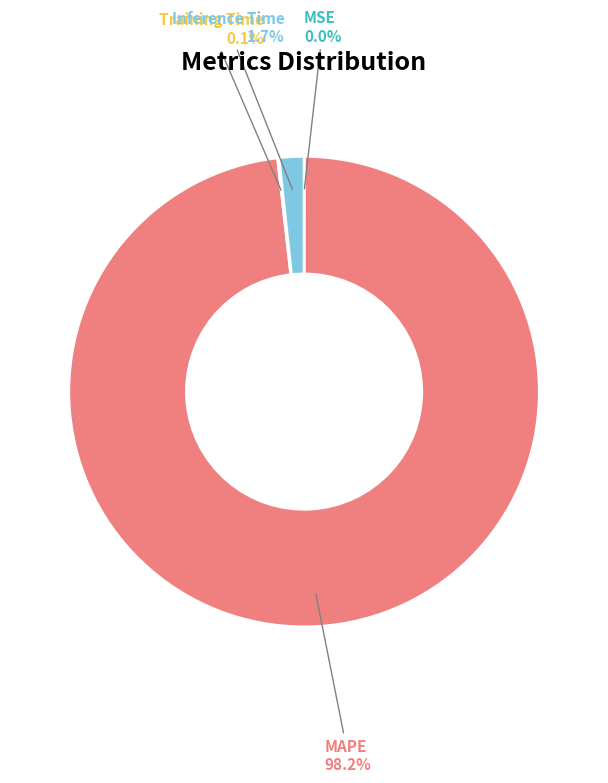

Which slice is the largest?

MAPE